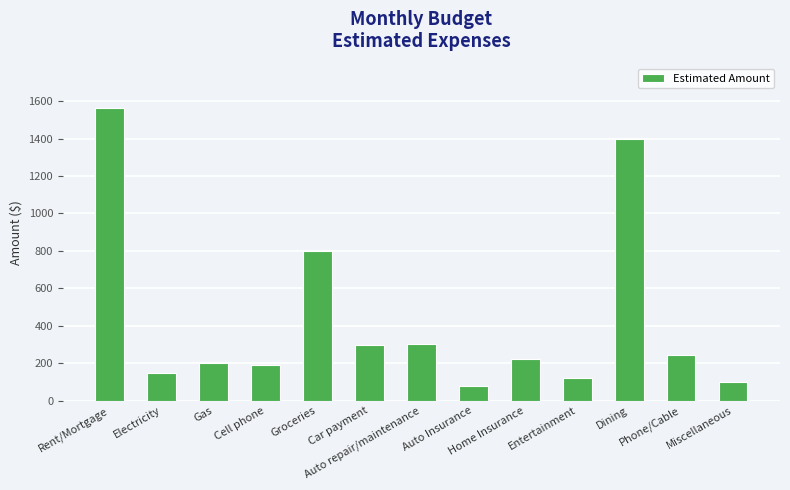

Is it true that the value at Auto repair/maintenance is 514?

False